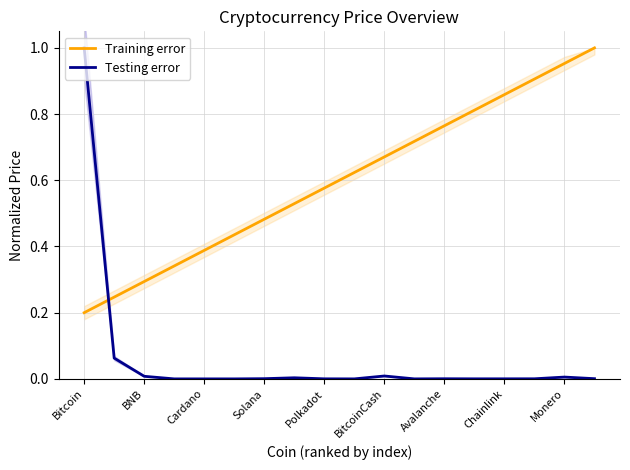

What is the average value of the Testing error series?

0.1